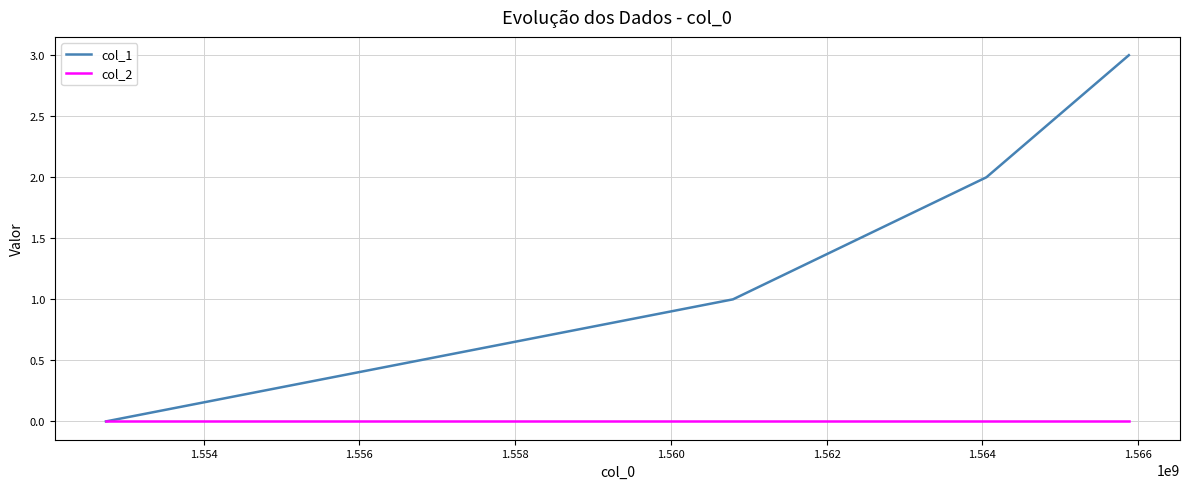

Rank the series by their average value, from highest to lowest.

col_1, col_2